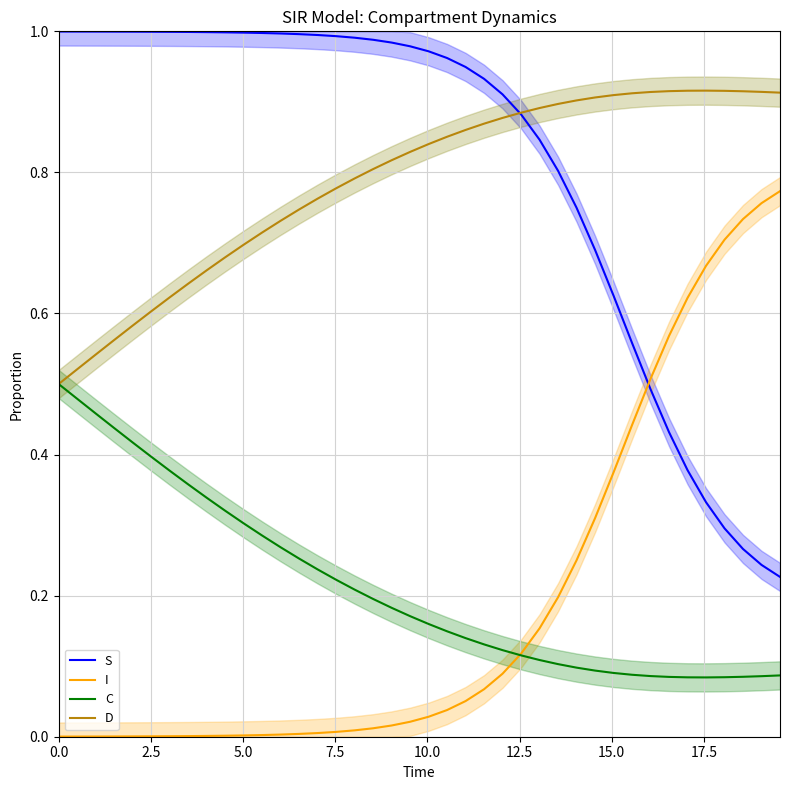

True or false: I and D cross at least once.

False